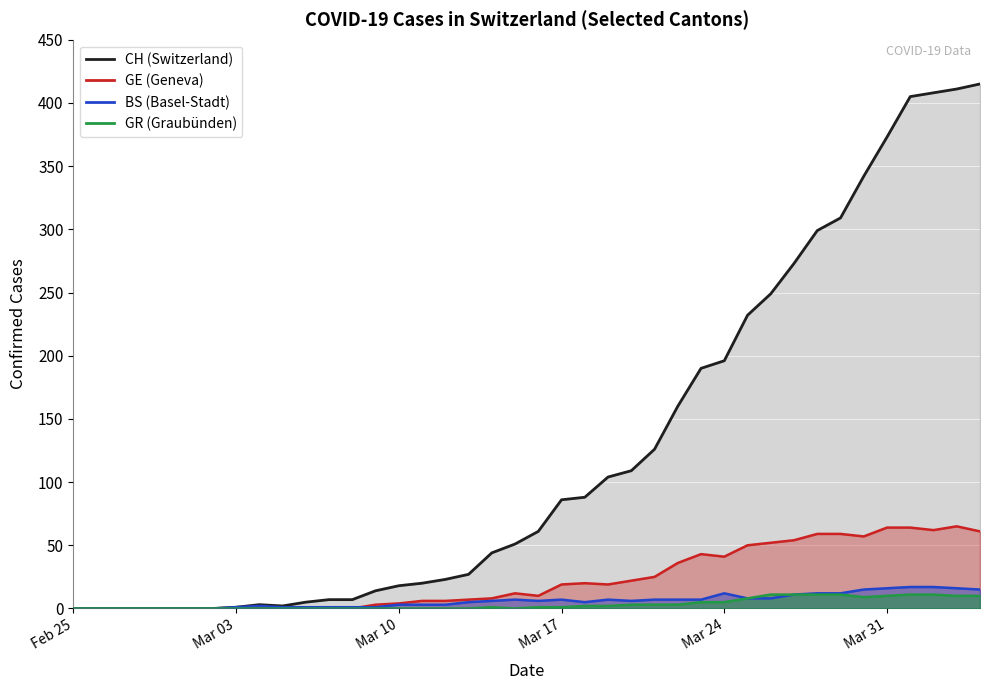

True or false: GE has more than 2 interior local peaks.

True